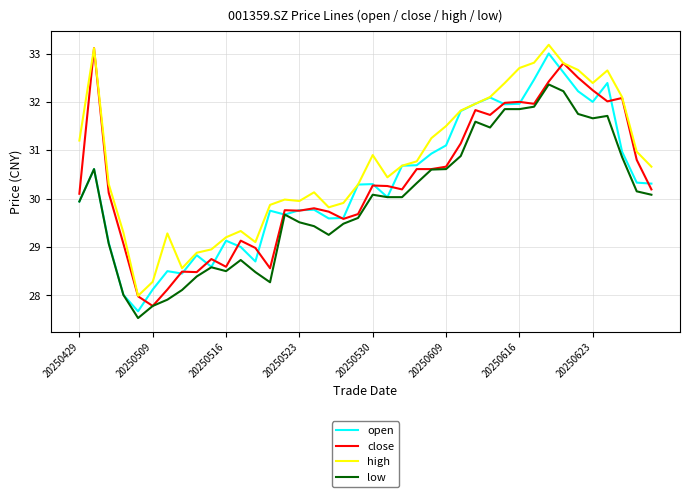

Which series has the largest total across all categories?

high